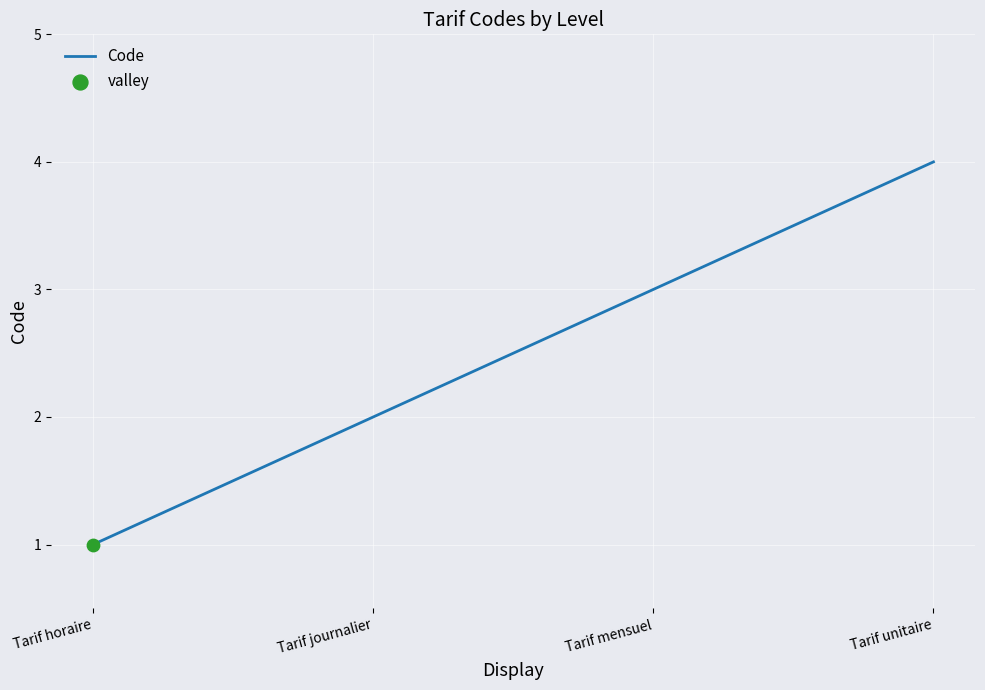

What is the change in value from Tarif journalier to Tarif mensuel?

+1